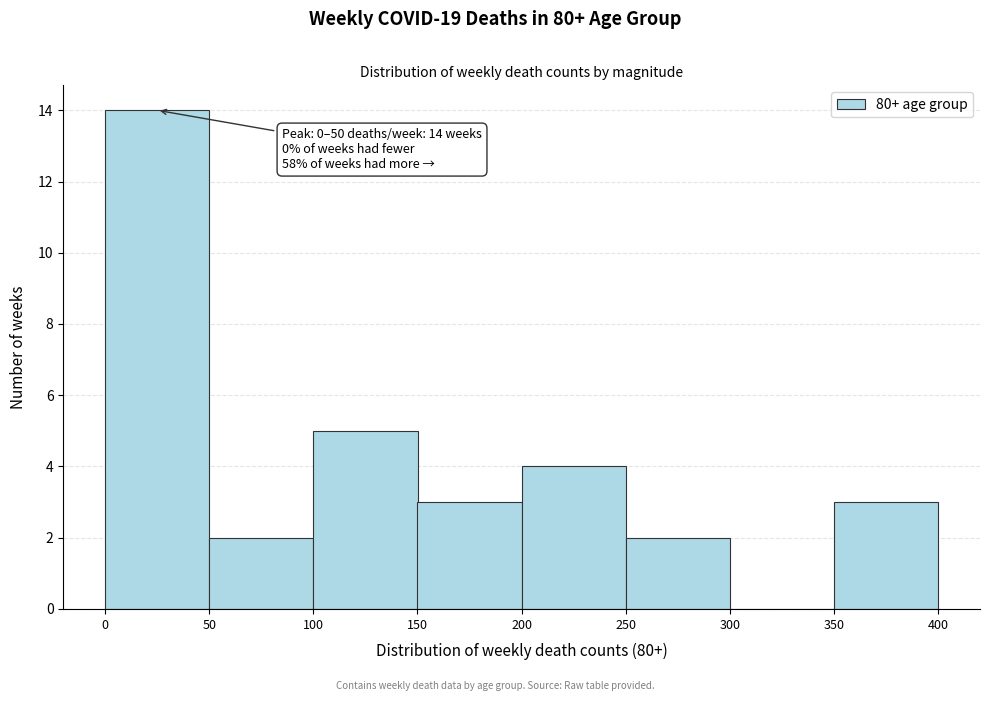

Which range on the x-axis has the tallest bar?

0 to 50